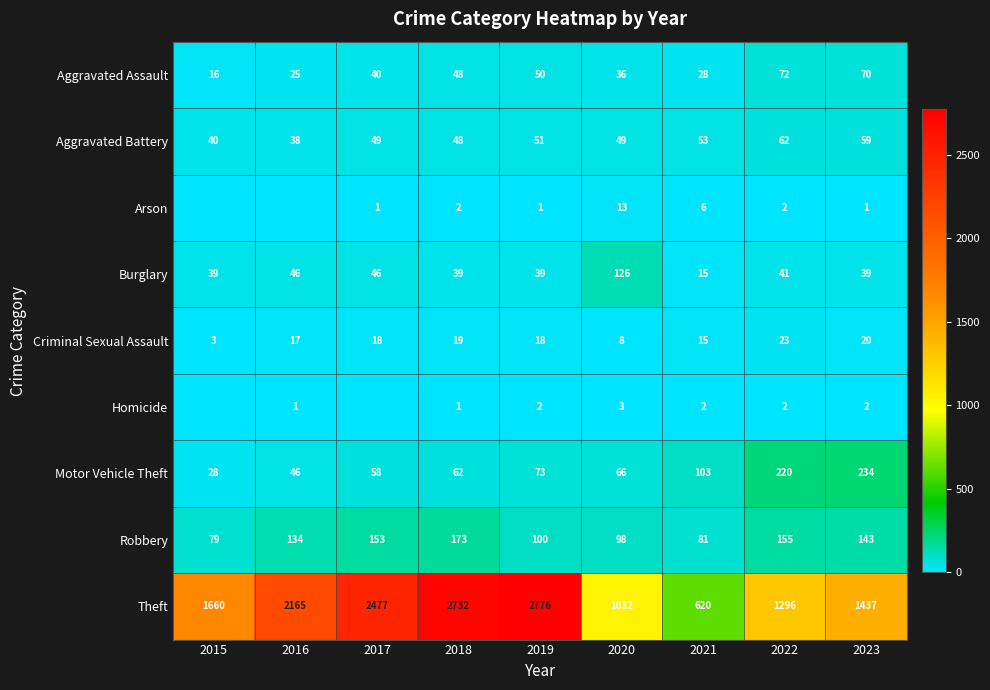

Rank the categories by Robbery value from highest to lowest.

2018, 2022, 2017, 2023, 2016, 2019, 2020, 2021, 2015